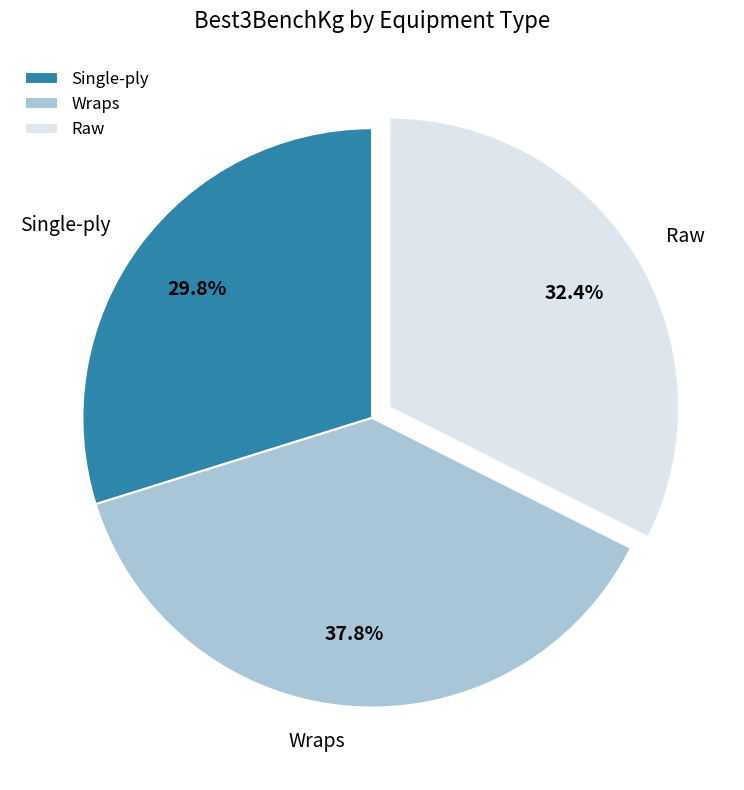

Do Single-ply and Wraps together represent more than half of the pie?

Yes